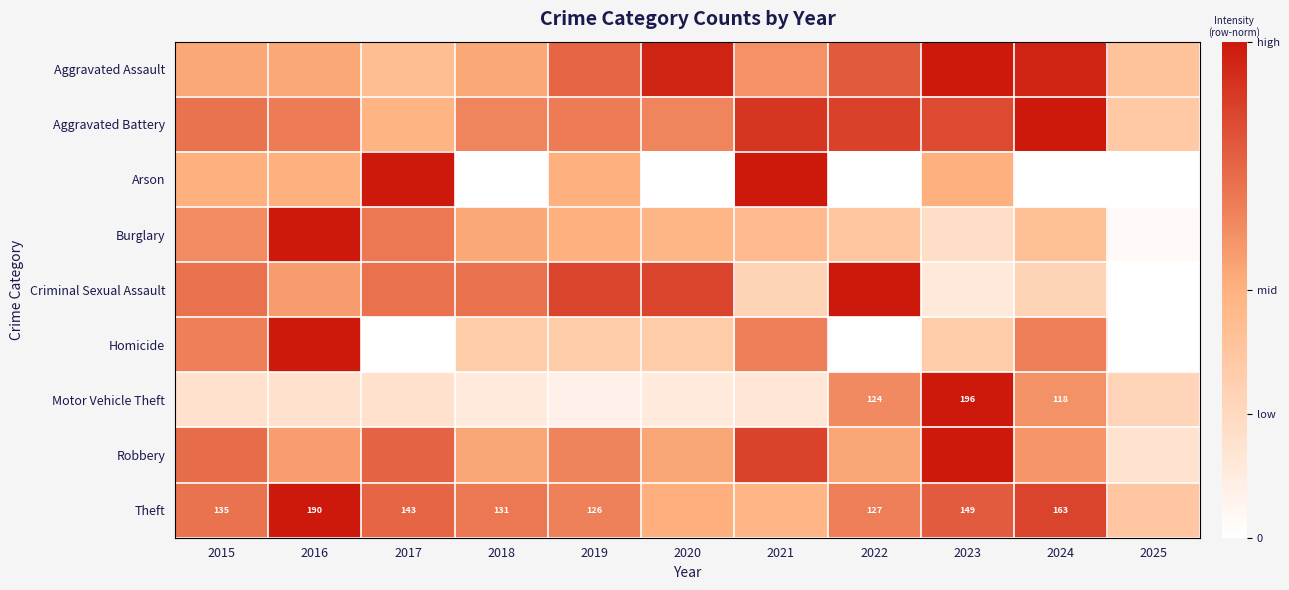

How many values in Arson are above zero?

6